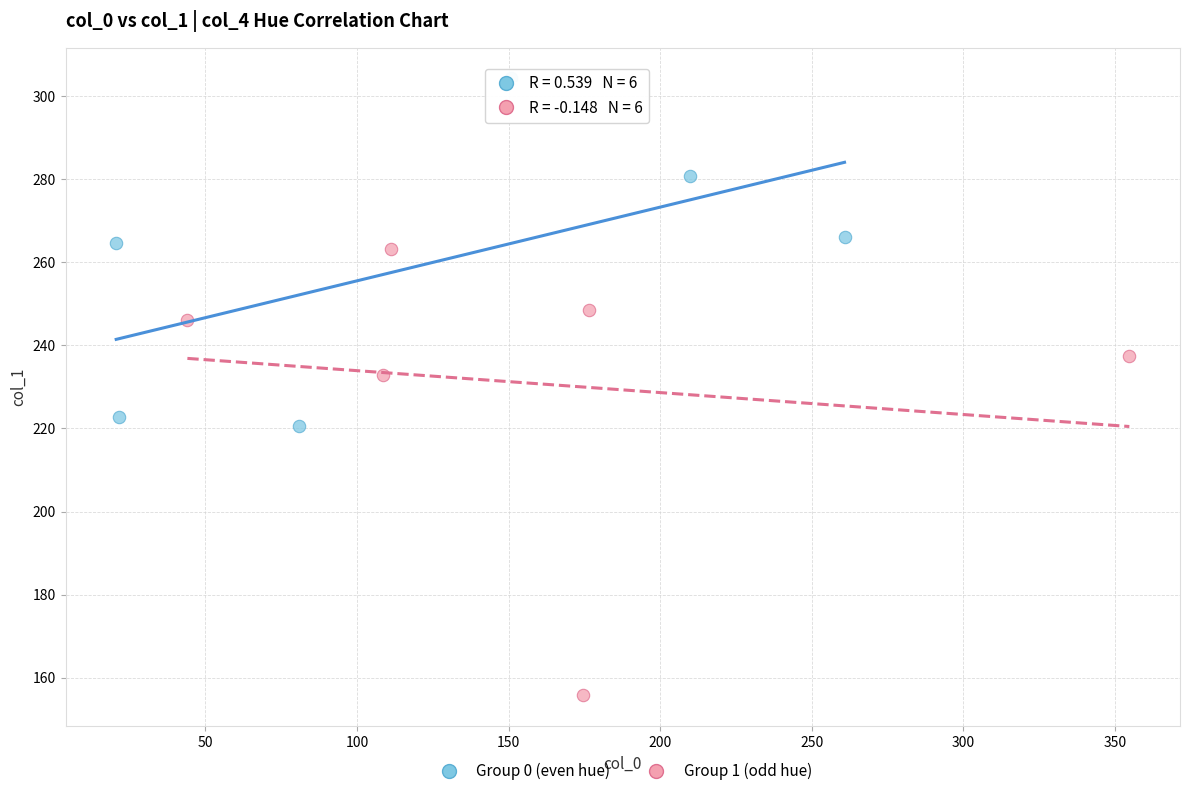

Which series contains the lowest Y value?

Group 1 (odd hue)